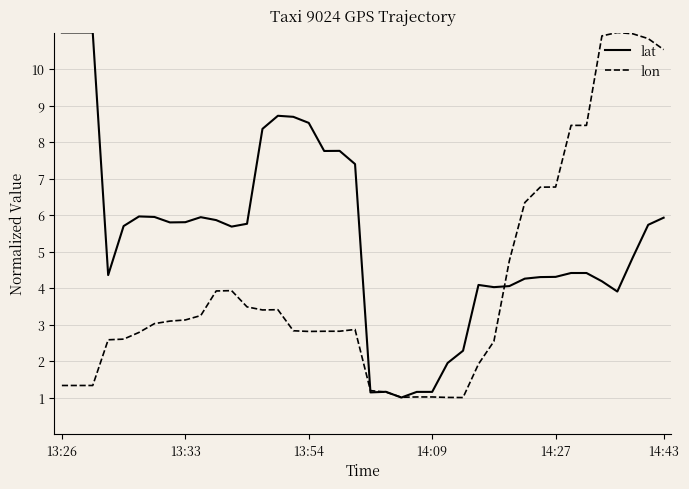

What is the smallest value displayed?

1.0